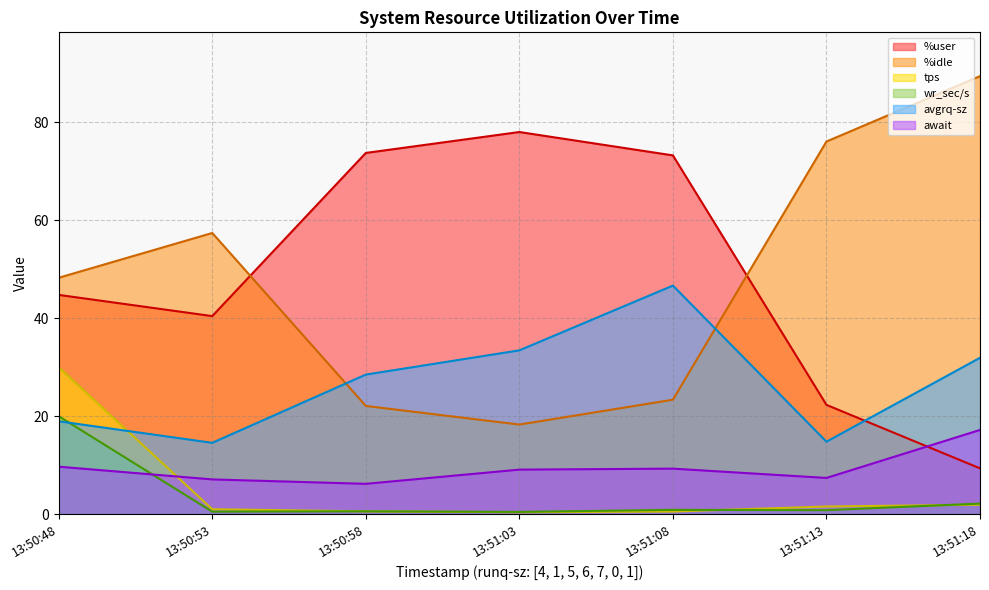

Reading left to right, extract all data points from this chart.

%user: 44.8	40.4	73.8	78.0	73.2	22.3	9.4
%idle: 48.3	57.4	22.1	18.3	23.4	76.1	89.4
tps: 30.0	1.0	0.6	0.4	0.5	1.6	1.9
wr_sec/s: 20.0	0.5	0.6	0.5	0.9	0.8	2.2
avgrq-sz: 19.0	14.6	28.5	33.5	46.7	14.8	31.9
await: 9.7	7.1	6.2	9.1	9.3	7.4	17.2